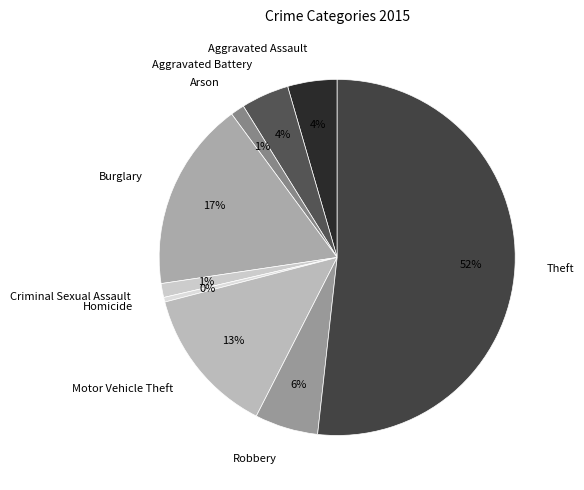

What is the smallest slice in the pie chart?

Homicide